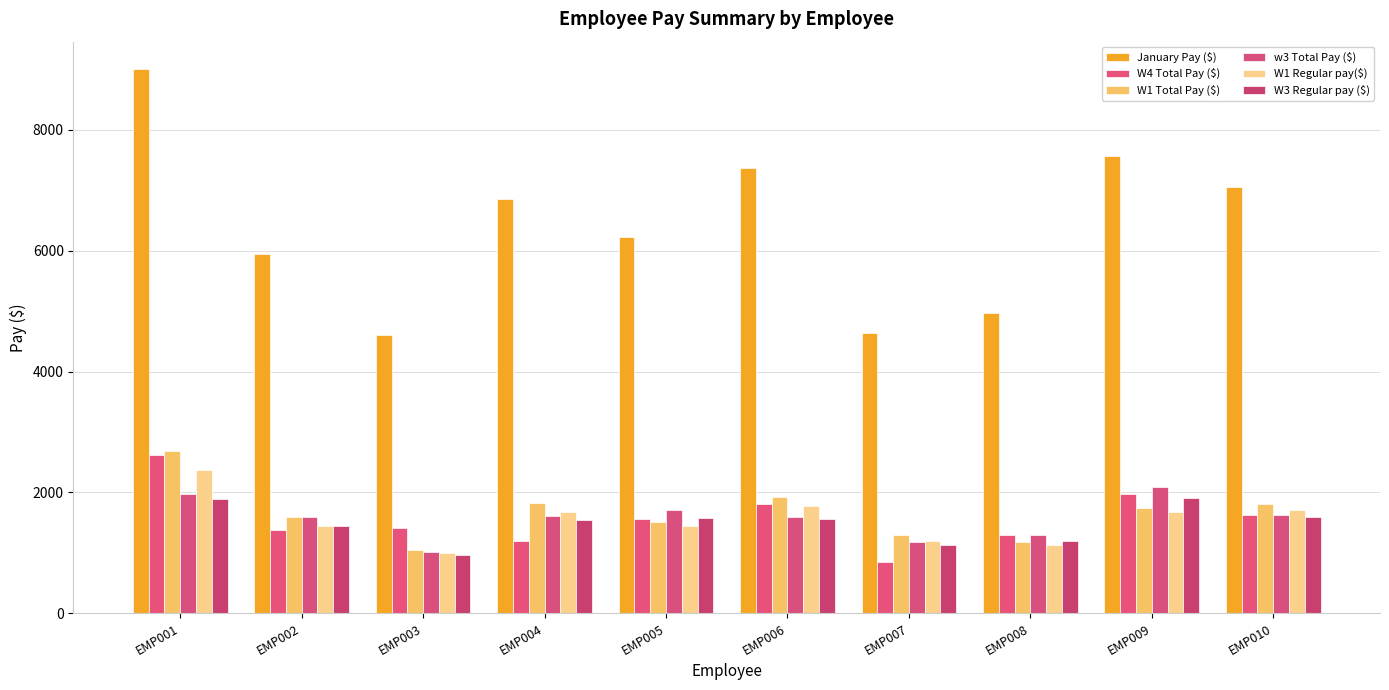

Which series has the widest spread of values?

January Pay ($)